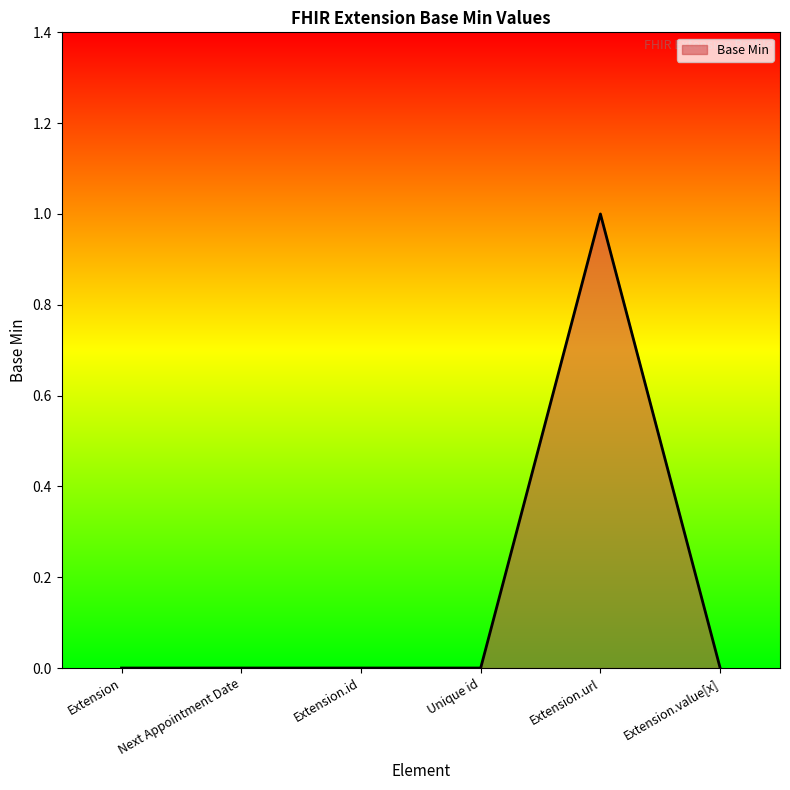

How many lines are shown in the chart?

1